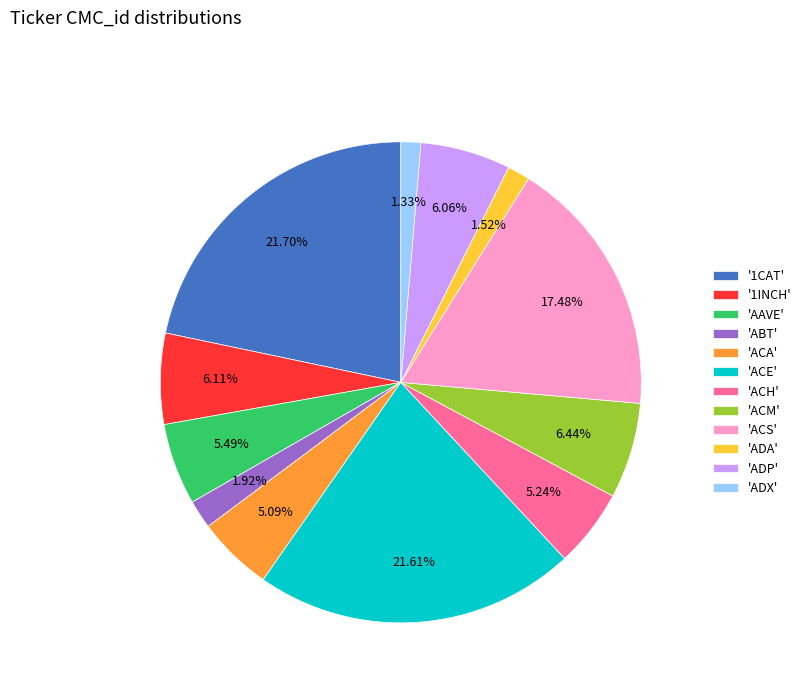

To the nearest percent, what is the difference between the largest and smallest slice percentages?

20%